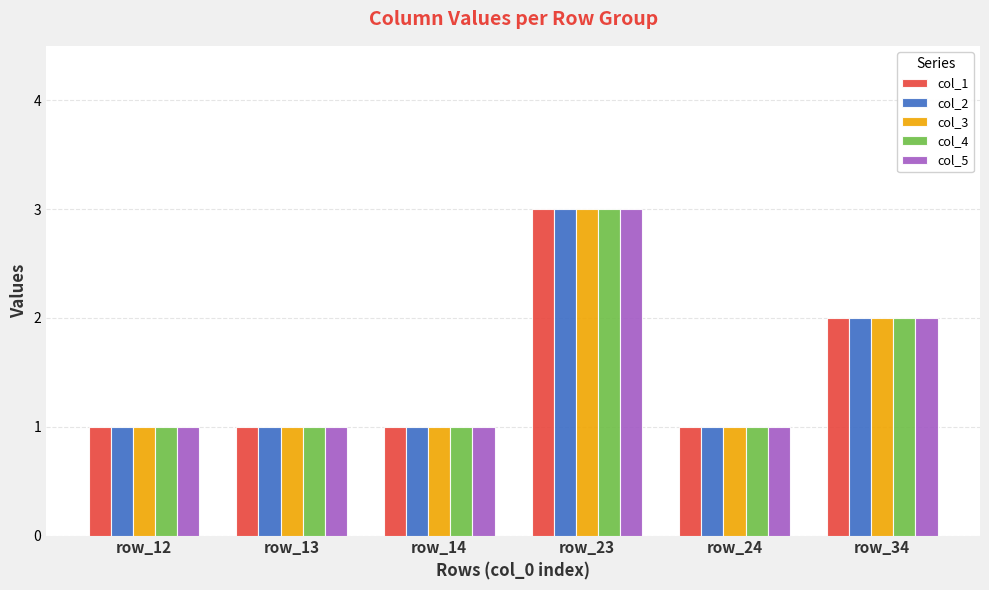

What is the sum of all col_5 values?

9